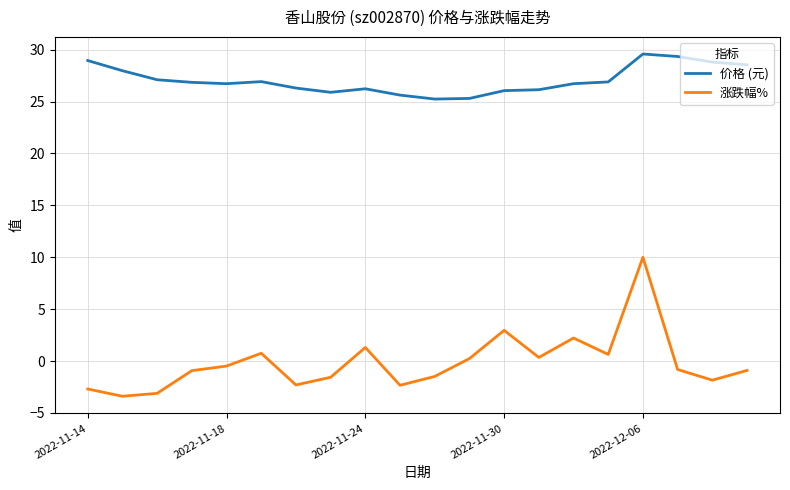

True or false: 价格 (元) has more than 0 interior local peaks.

True